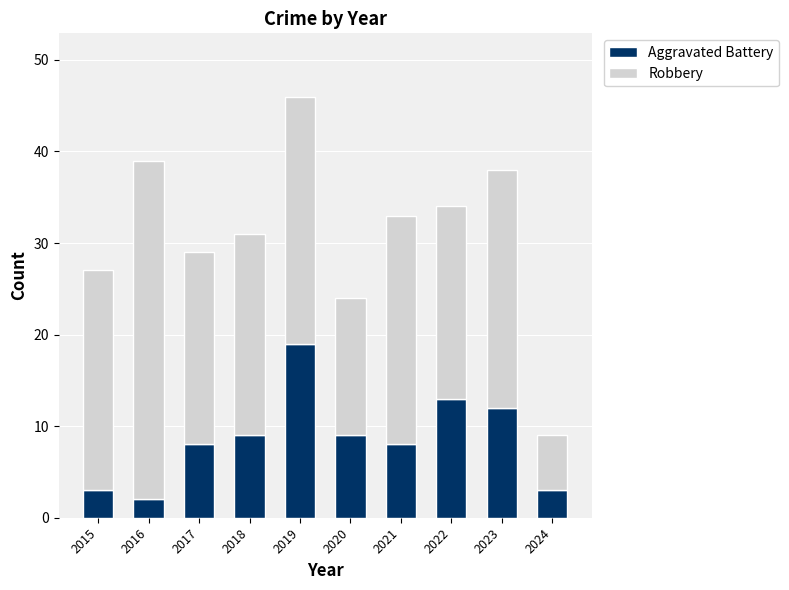

What is the sum of all Aggravated Battery values?

86